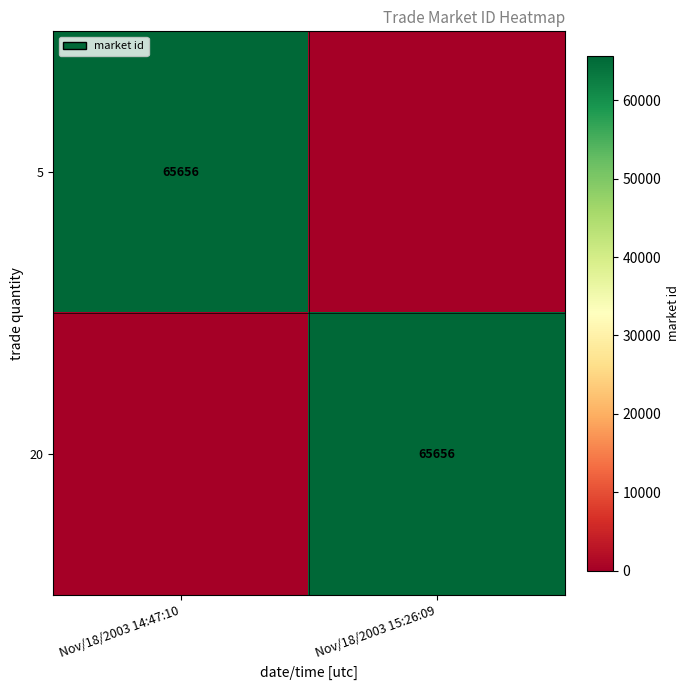

True or false: 20 has a value of 31405 at Nov/18/2003 15:26:09.

False